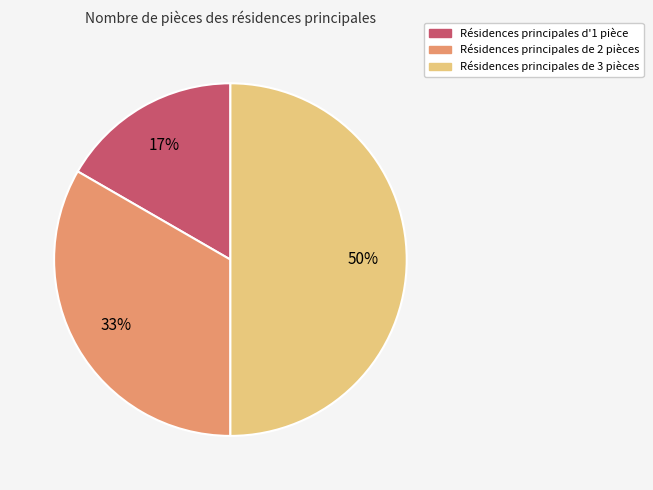

To the nearest percent, what is the average slice percentage?

33%